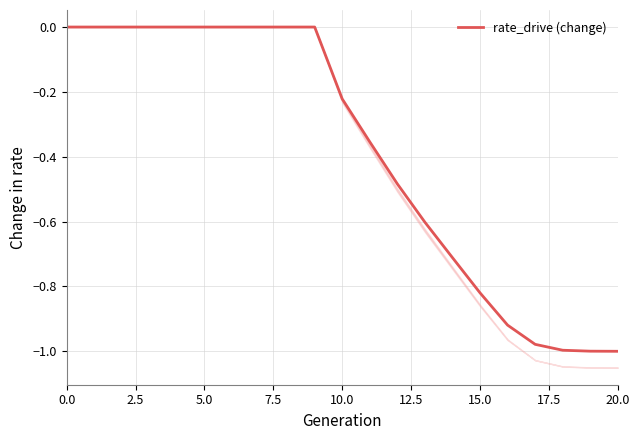

What is the smallest value displayed?

-1.0